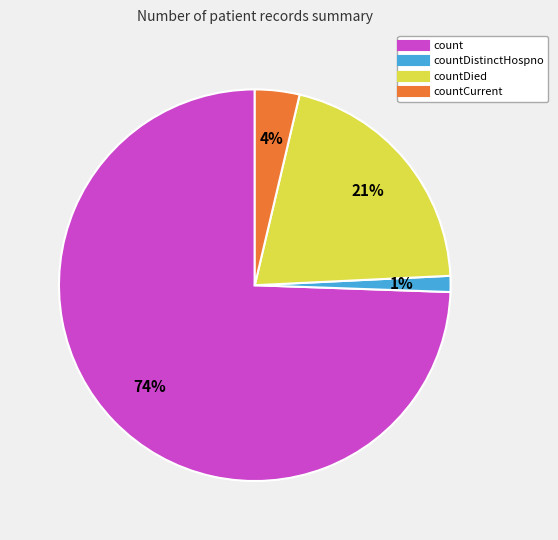

Is there a majority slice in this chart?

Yes